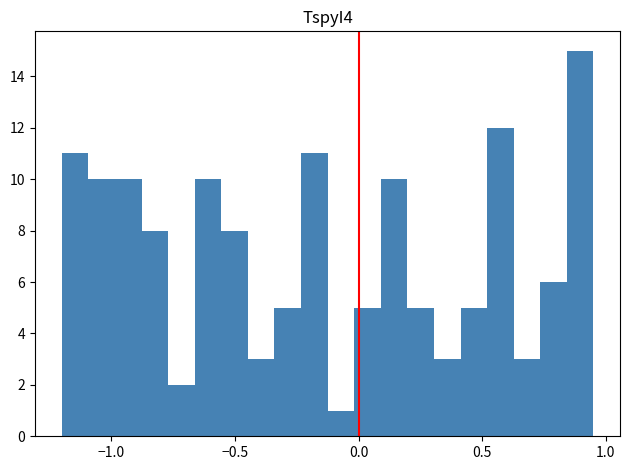

Read against the x-axis, roughly where is the centre of the tallest bar?

0.90